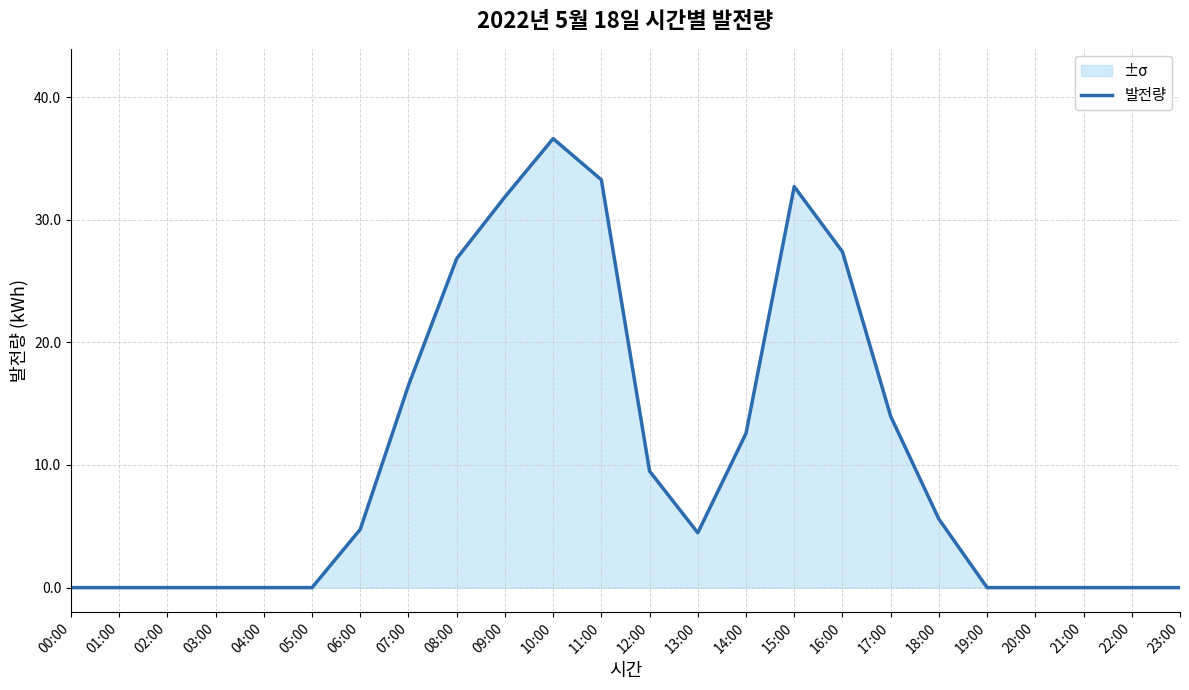

Where is the data nearest to the value 18?

07:00